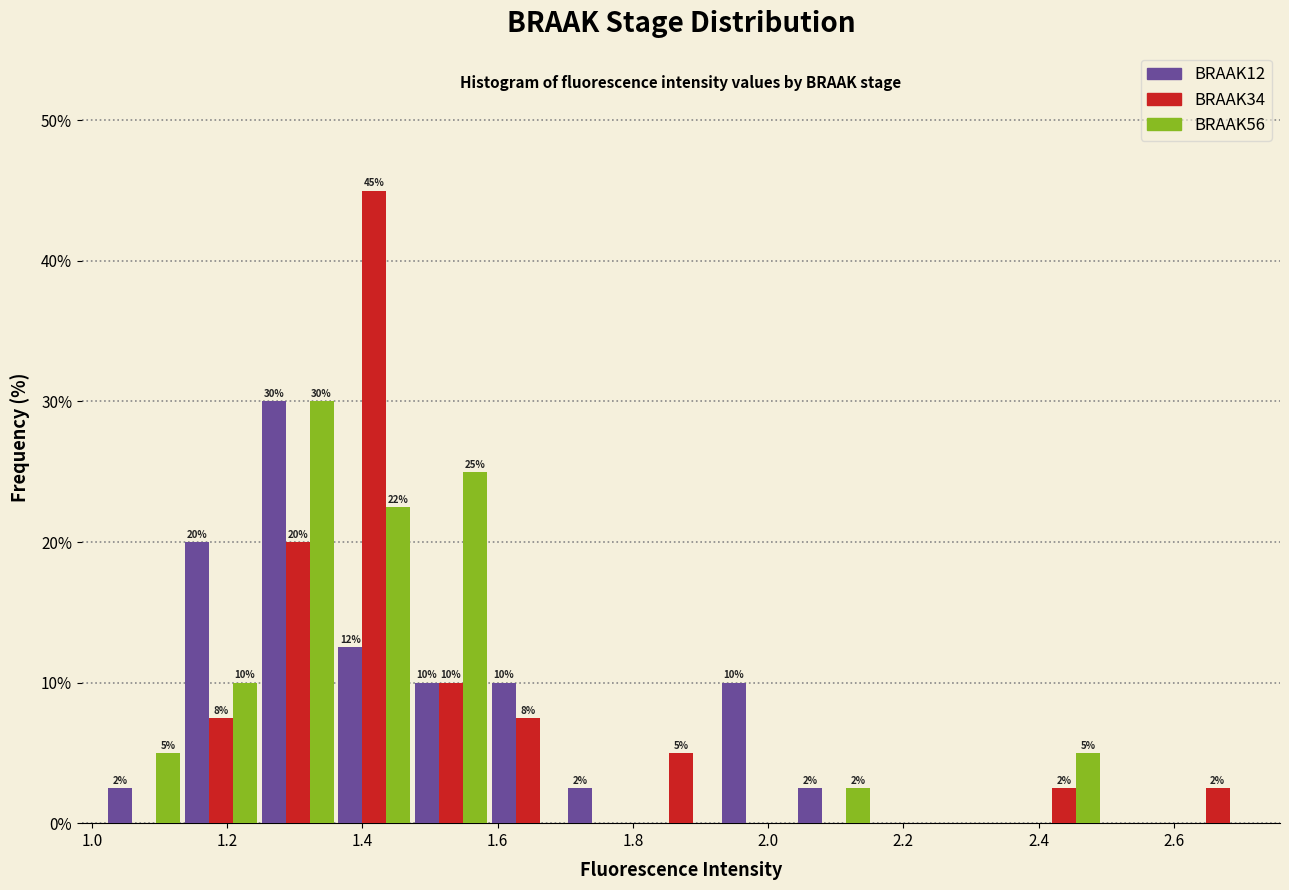

In the BRAAK34 series, which range on the x-axis has the tallest bar?

1.36 to 1.48